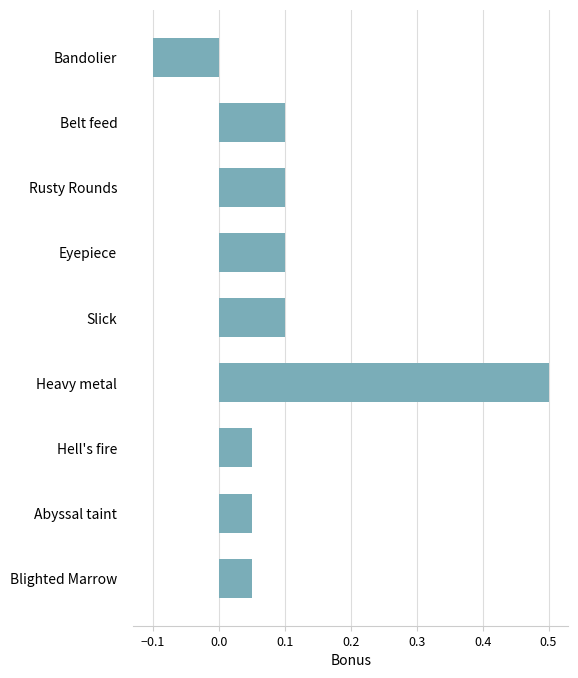

What position from the top is Hell's fire?

7